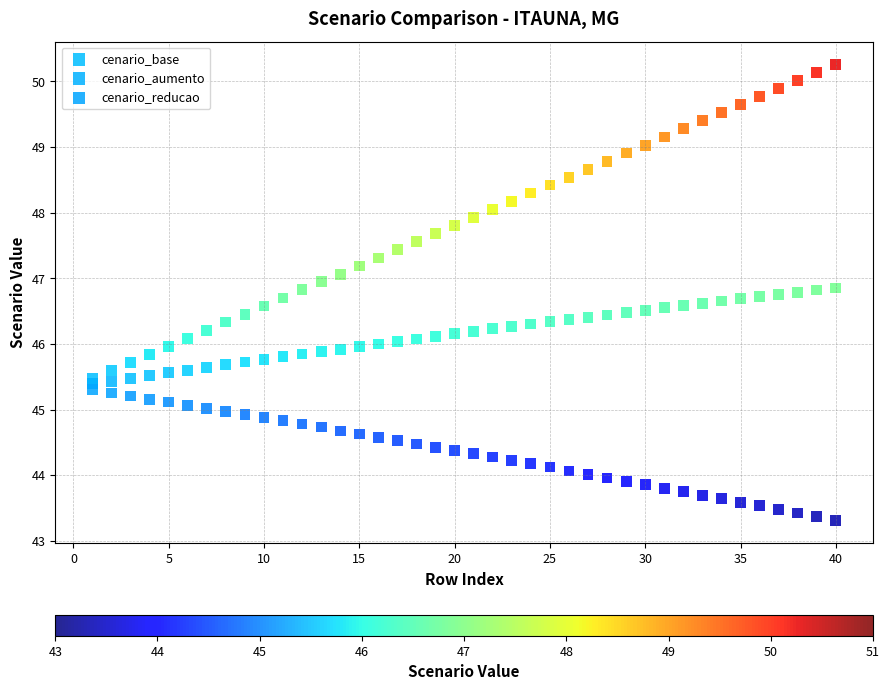

Across all data points, what is the range of X values (max minus min)?

39.0